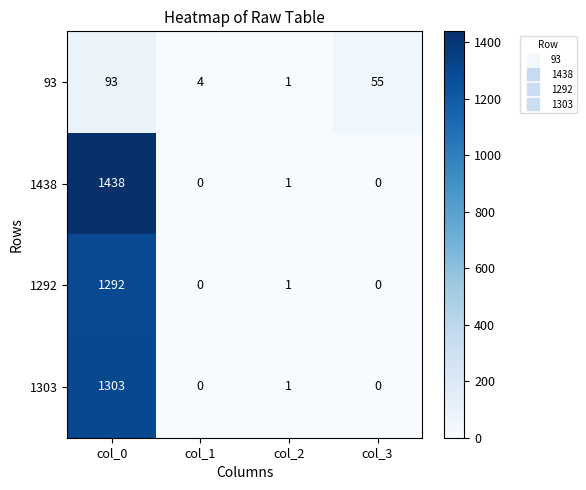

What is the average value of the 93 series?

38